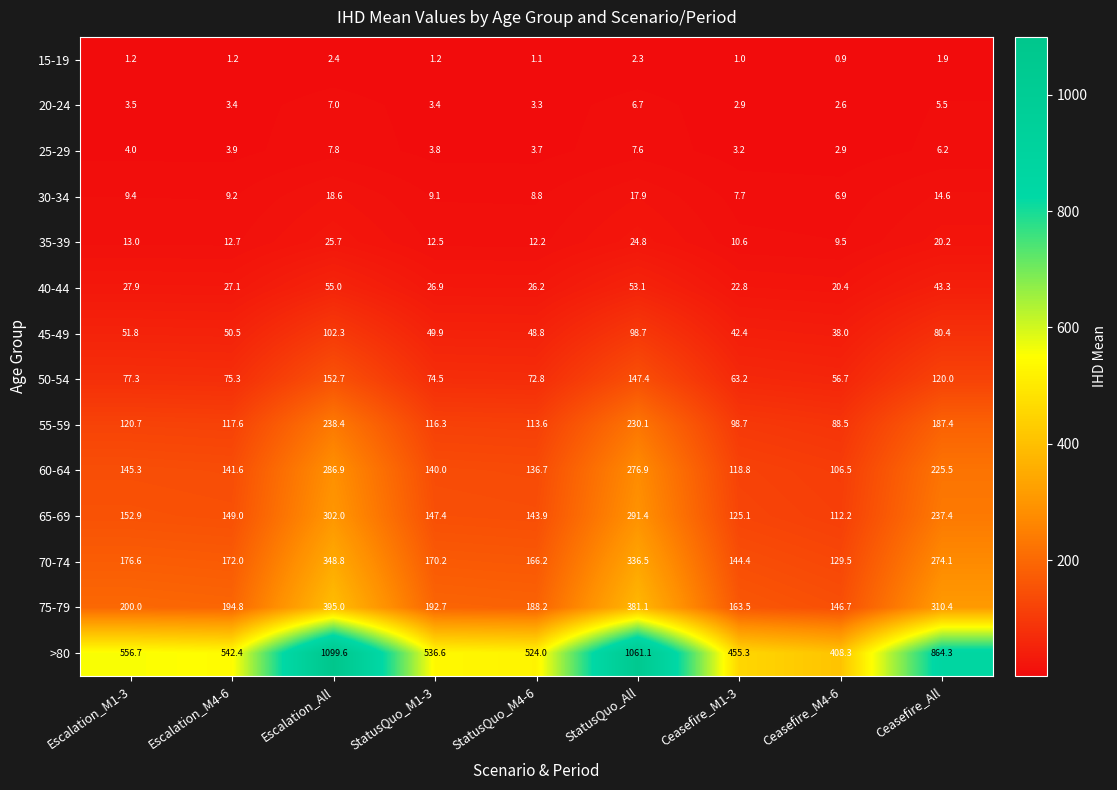

At which label is 20-24 closest to 4?

Escalation_M1-3